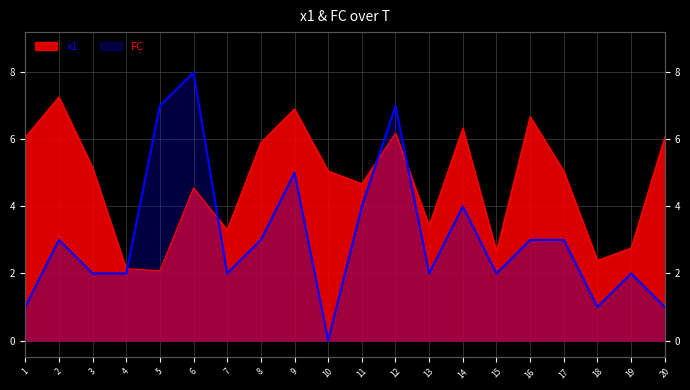

What is the difference between the FC values at 14 and 15?

2.0